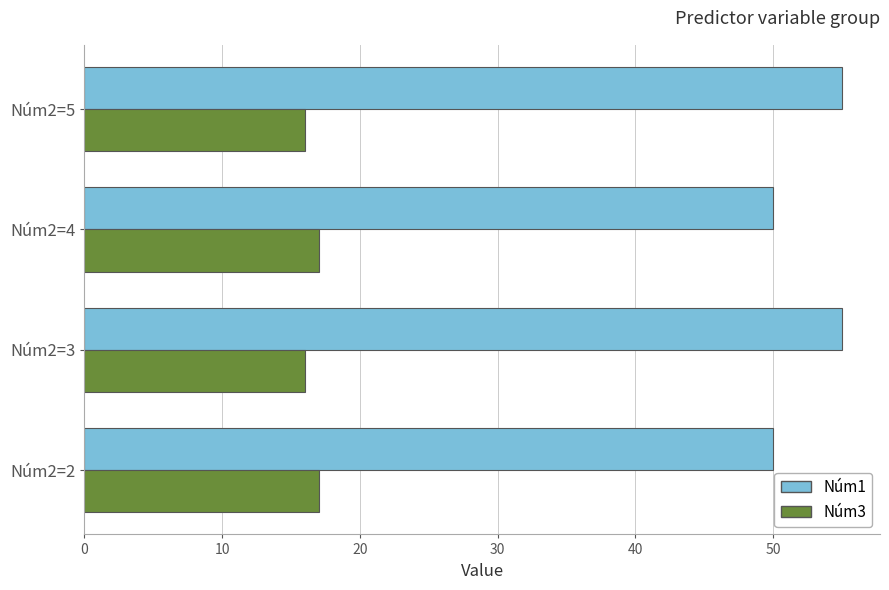

What is the sum of all Núm1 values?

210